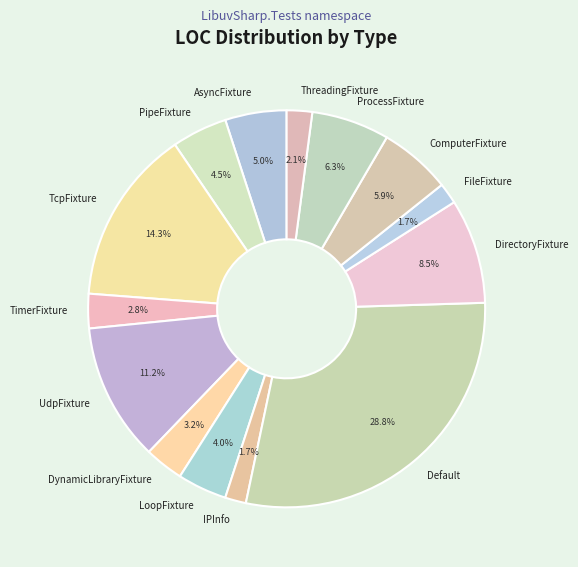

Approximately how many times larger is the value at IPInfo compared to AsyncFixture?

0.3